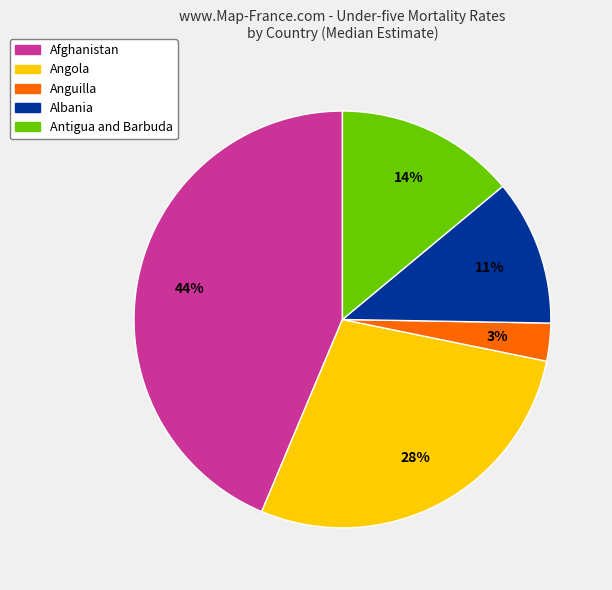

How many slices are in this pie chart?

5